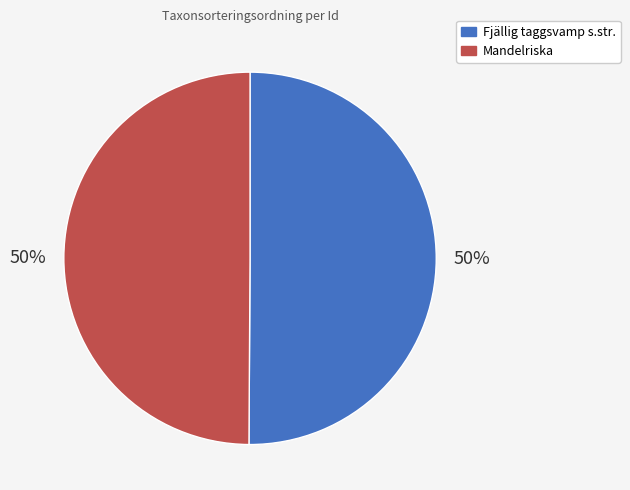

What percentage is the Mandelriska slice, to the nearest percent?

50%